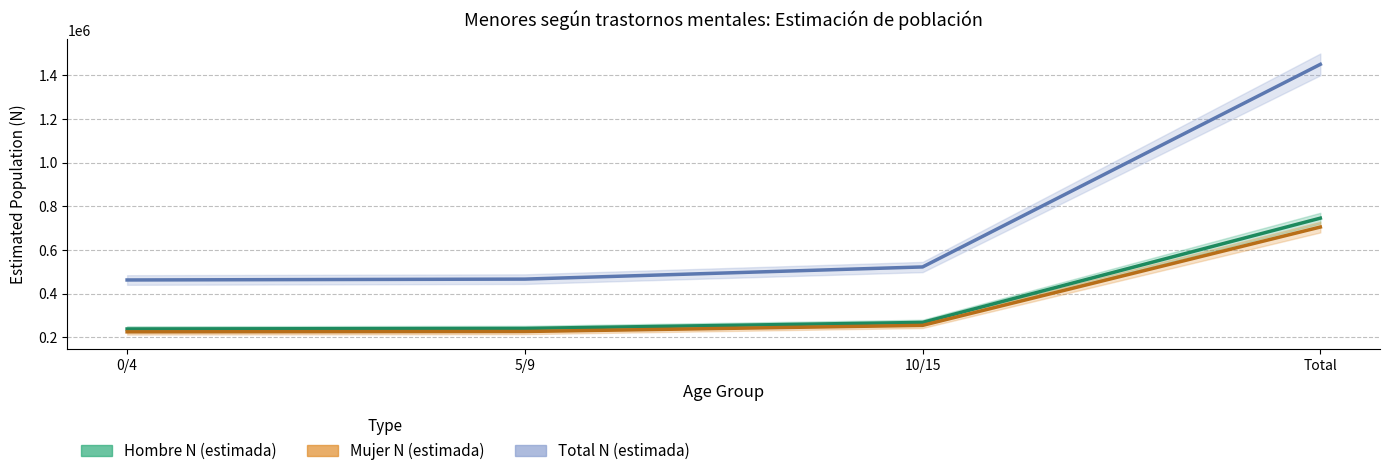

What is the difference between the Hombre N (estimada) (line) values at 0/4 and 10/15?

30017